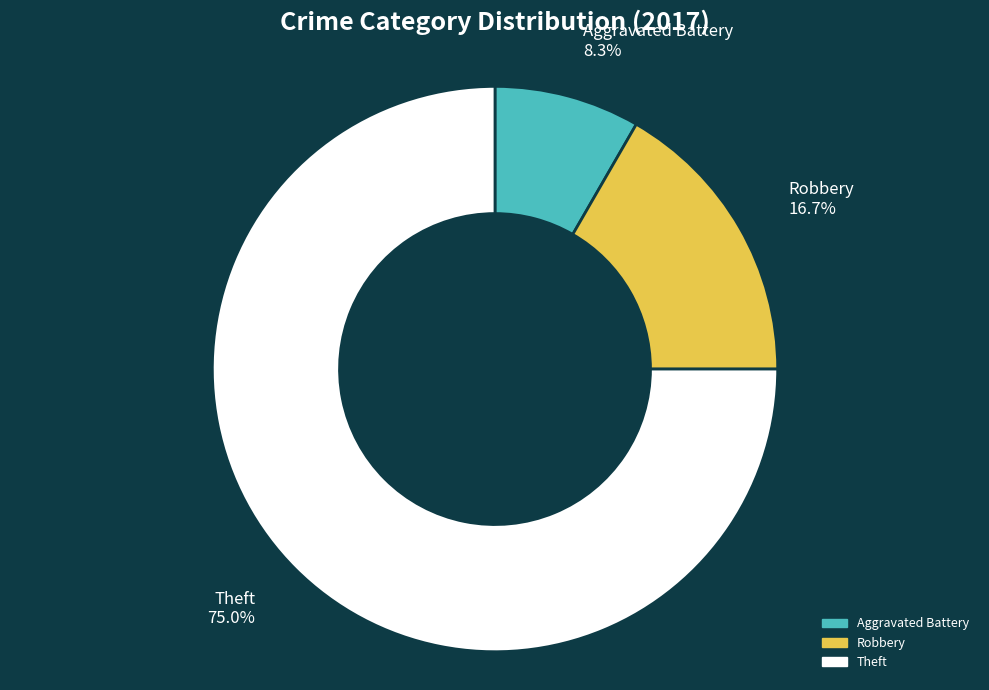

To the nearest percent, what is the combined percentage of Theft and Robbery?

92%